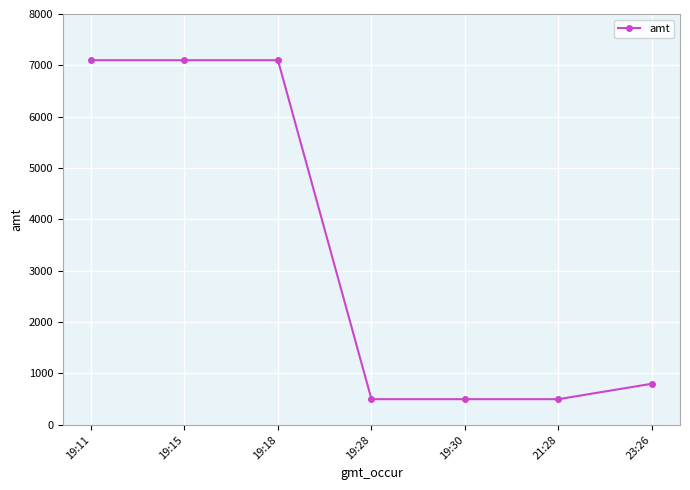

Is this an area chart (filled region under the line)?

No